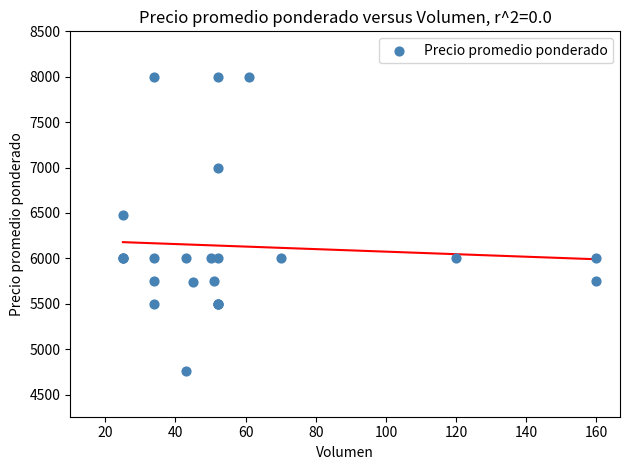

What Y value in the scatter plot is closest to 6378?

6480